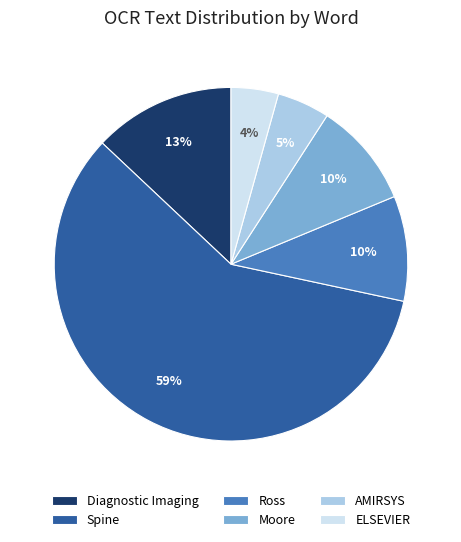

The Spine slice represents 71% of the pie. True or false?

False